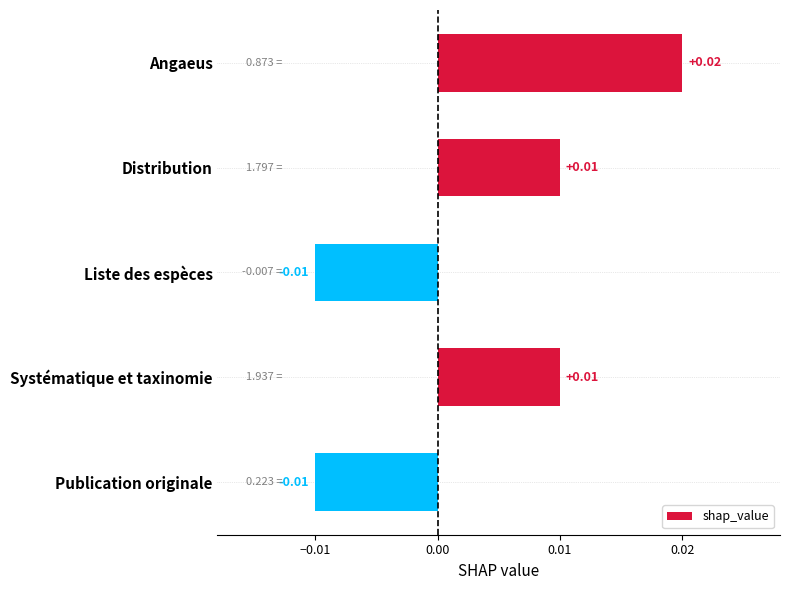

What is the label of the 3rd bar from the top?

Liste des espèces